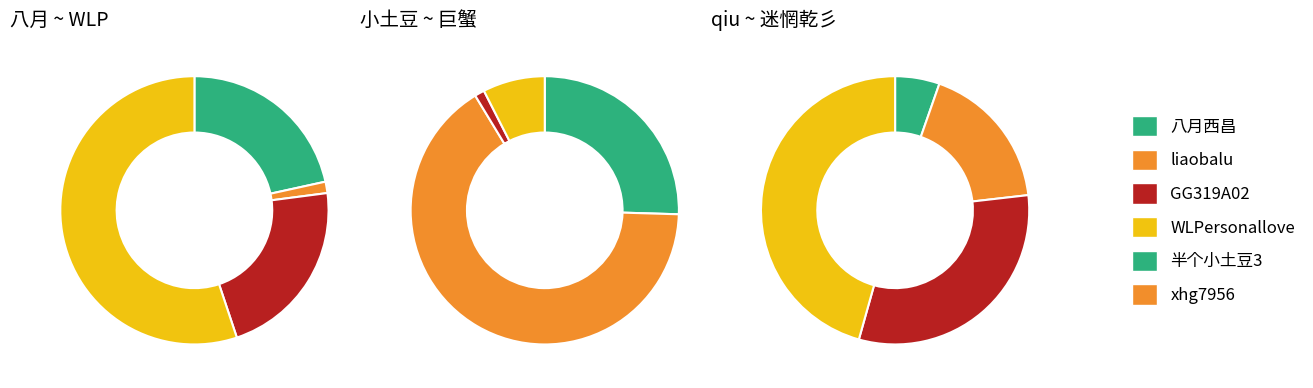

How many segments does this pie chart have?

12